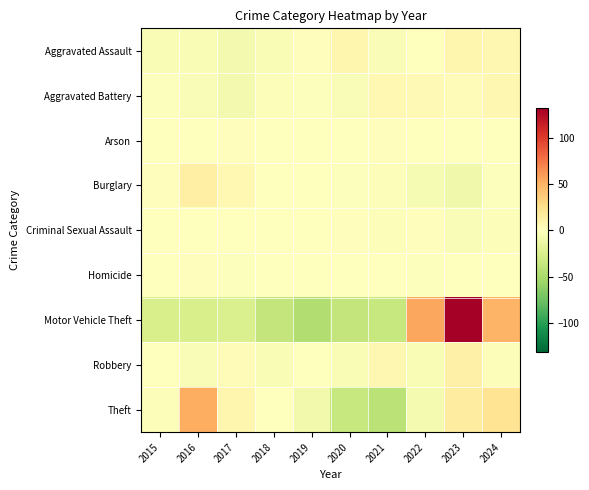

Reading left to right, transcribe all the data shown in this chart.

Aggravated Assault: 2015=-4.4	2016=-4.4	2017=-7.4	2018=-4.4	2019=1.6	2020=7.6	2021=-3.4	2022=0.6	2023=7.6	2024=6.6
Aggravated Battery: 2015=-1.5	2016=-3.5	2017=-7.5	2018=-2.5	2019=-1.5	2020=-3.5	2021=5.5	2022=4.5	2023=3.5	2024=6.5
Arson: 2015=0.2	2016=0.2	2017=1.2	2018=-0.8	2019=0.2	2020=-0.8	2021=1.2	2022=-0.8	2023=0.2	2024=-0.8
Burglary: 2015=1.6	2016=12.6	2017=5.6	2018=0.6	2019=-0.4	2020=-1.4	2021=-2.4	2022=-5.4	2023=-9.4	2024=-1.4
Criminal Sexual Assault: 2015=0.9	2016=-0.1	2017=0.9	2018=0.9	2019=0.9	2020=1.9	2021=-2.1	2022=1.9	2023=-3.1	2024=-2.1
Homicide: 2015=0.7	2016=1.7	2017=-1.3	2018=-0.3	2019=-0.3	2020=-0.3	2021=0.7	2022=-1.3	2023=-0.3	2024=0.7
Motor Vehicle Theft: 2015=-26.3	2016=-26.3	2017=-25.3	2018=-37.3	2019=-47.3	2020=-37.3	2021=-35.3	2022=54.7	2023=131.7	2024=48.7
Robbery: 2015=-0.8	2016=-3.8	2017=3.2	2018=-4.8	2019=-0.8	2020=-4.8	2021=7.2	2022=-4.8	2023=12.2	2024=-2.8
Theft: 2015=-2.9	2016=52.1	2017=8.1	2018=-0.9	2019=-8.9	2020=-35.9	2021=-41.9	2022=-6.9	2023=15.1	2024=22.1